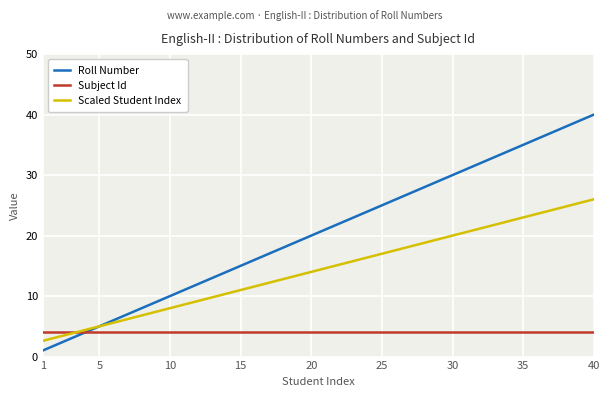

Which series has the largest range (max minus min)?

Roll Number